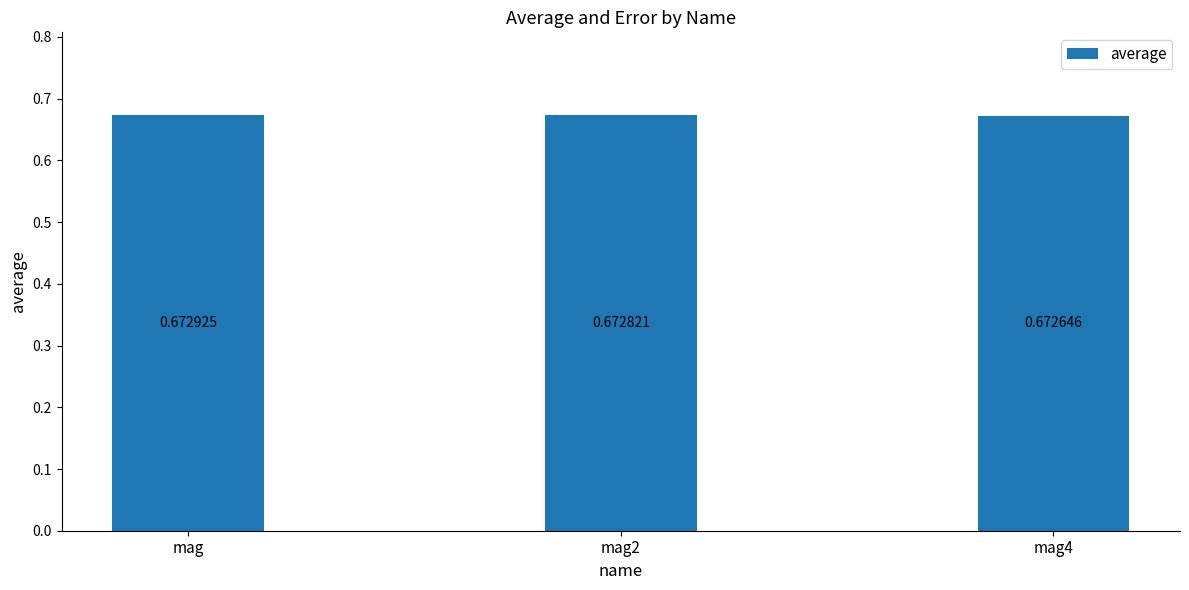

At which label is the value closest to 0?

mag4